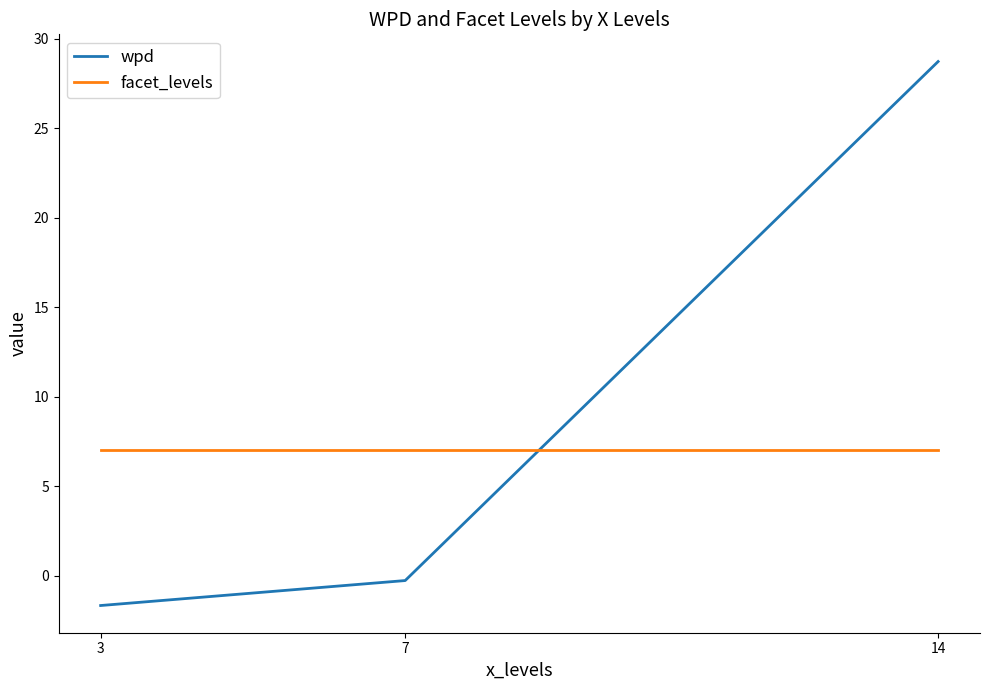

How many lines are shown in the chart?

2